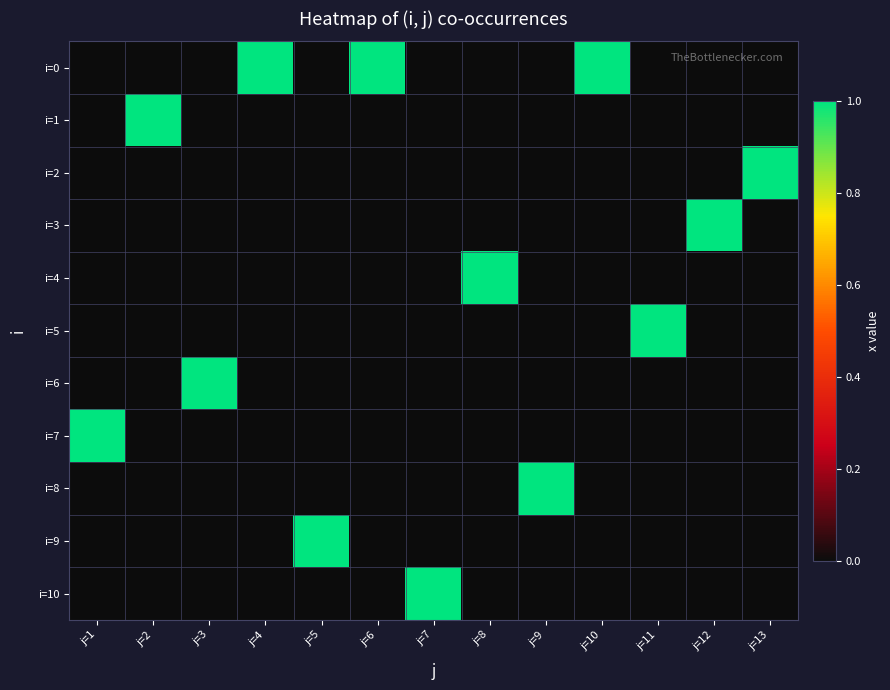

At how many categories does at least one series exceed 0?

13